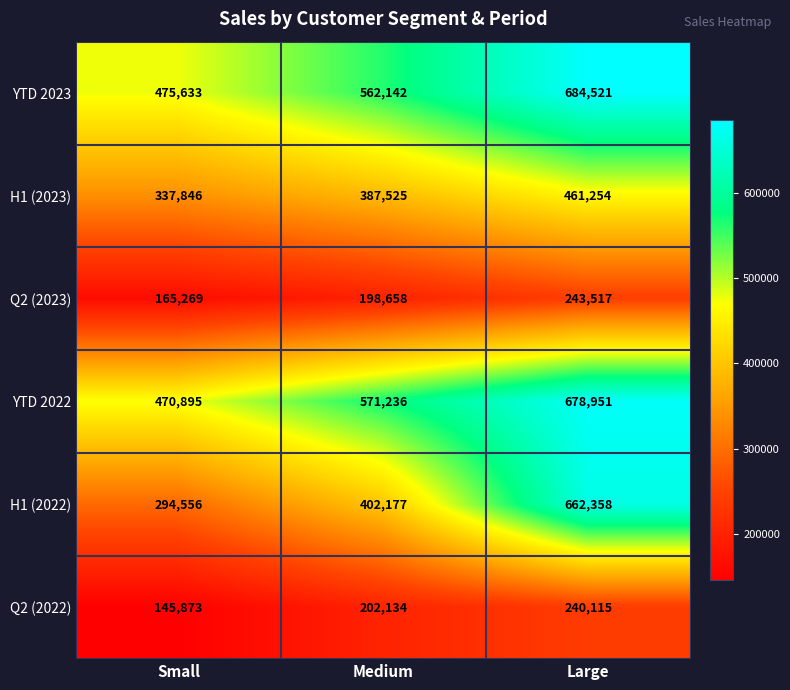

What is the sum of all Q2 (2023) values?

607444